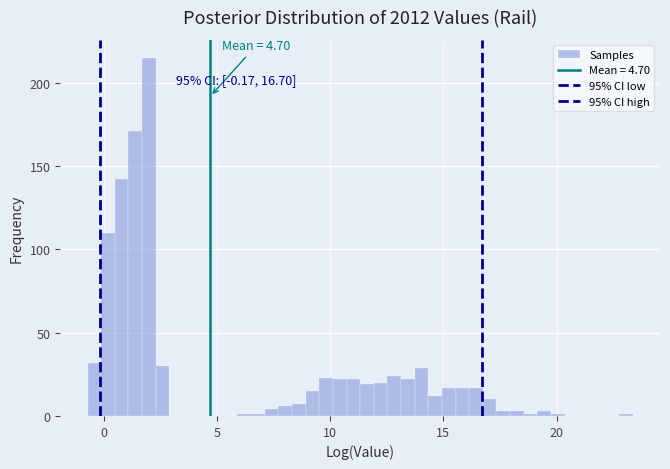

Around what value on the x-axis is the tallest bar? Give the approximate position of its centre, as read against the axis.

2.0